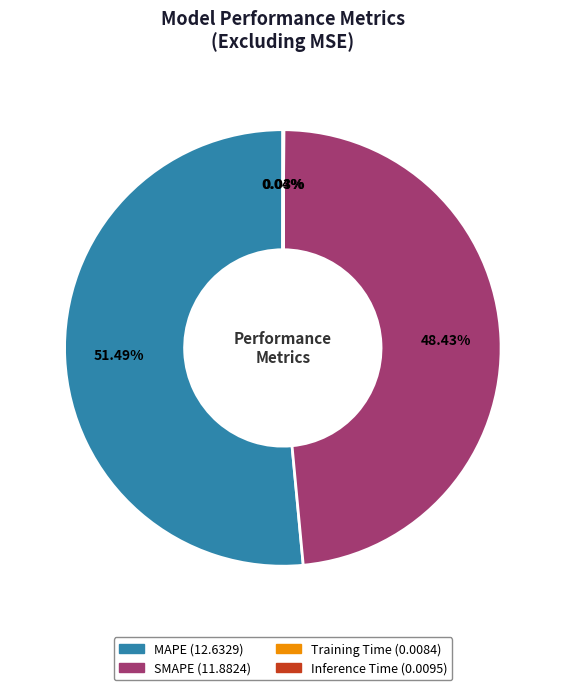

Does MAPE account for over 50% of the chart?

Yes